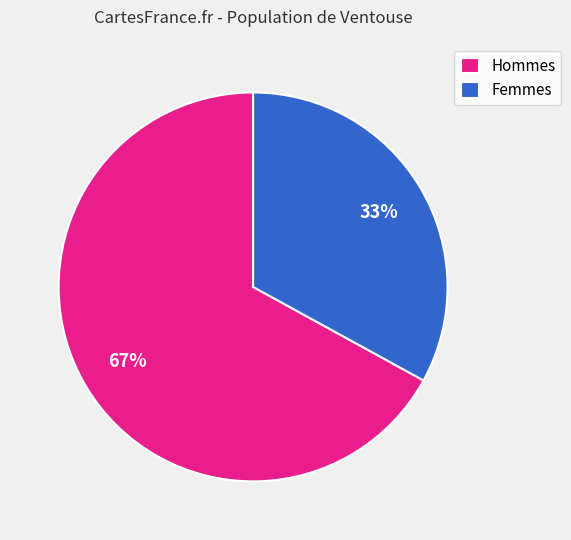

Is there a majority slice in this chart?

Yes